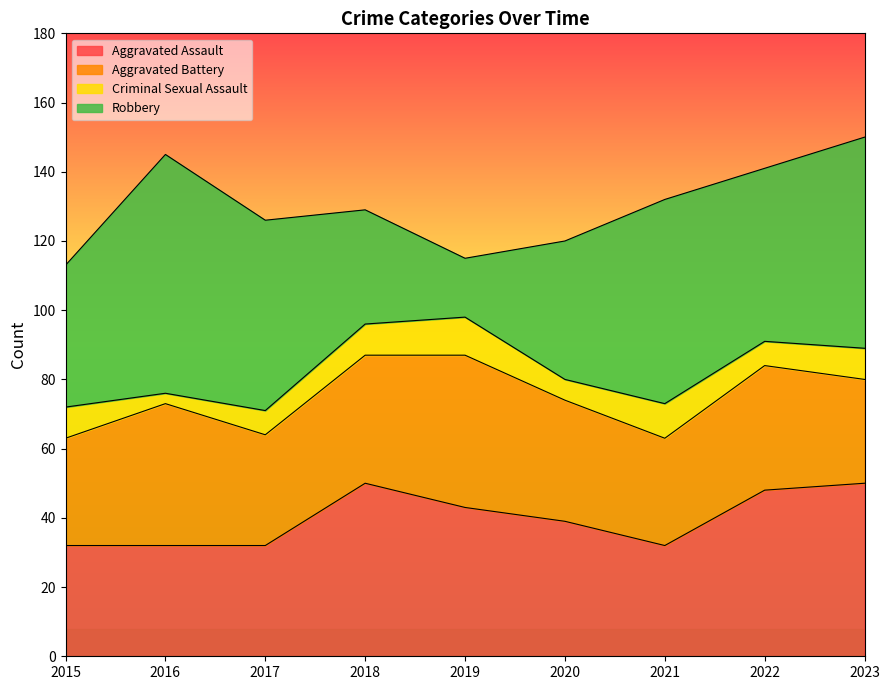

At which category is the sum across all series the highest?

2023